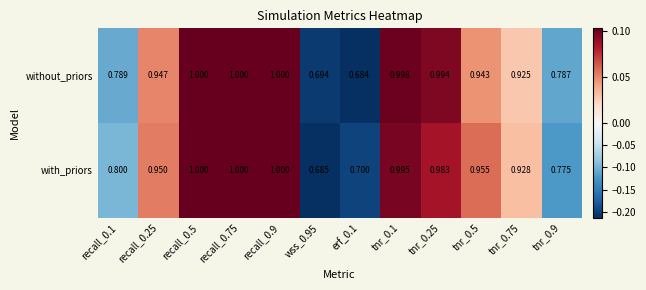

List the series in order of their overall mean, highest first.

with_priors, without_priors